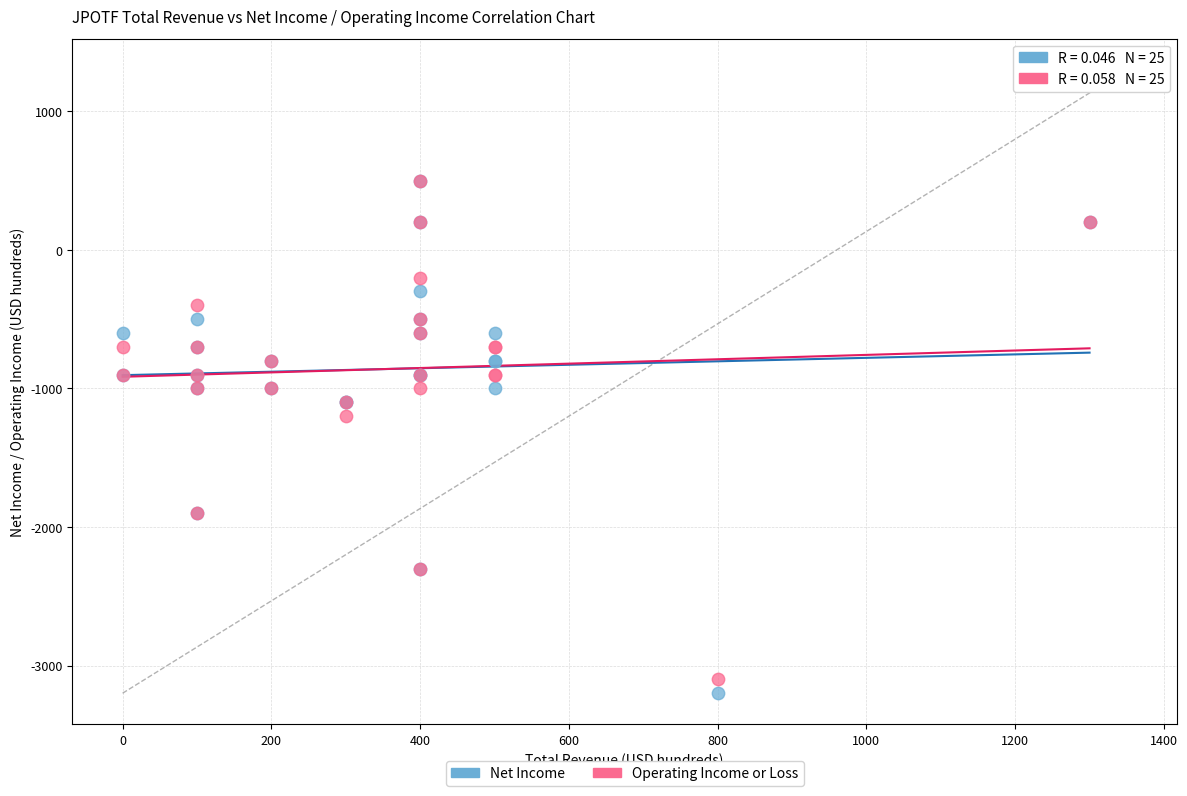

In the Operating Income or Loss series, what Y value is closest to -1300?

-1200